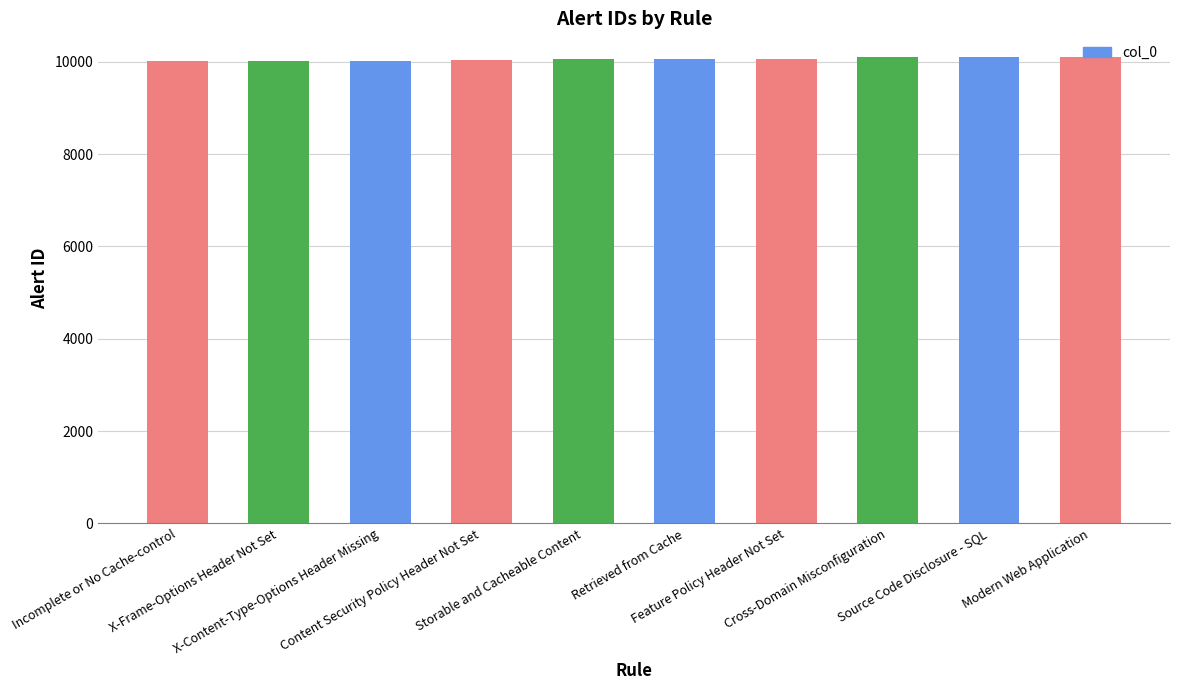

What is the change in value from Incomplete or No Cache-control to Retrieved from Cache?

+35